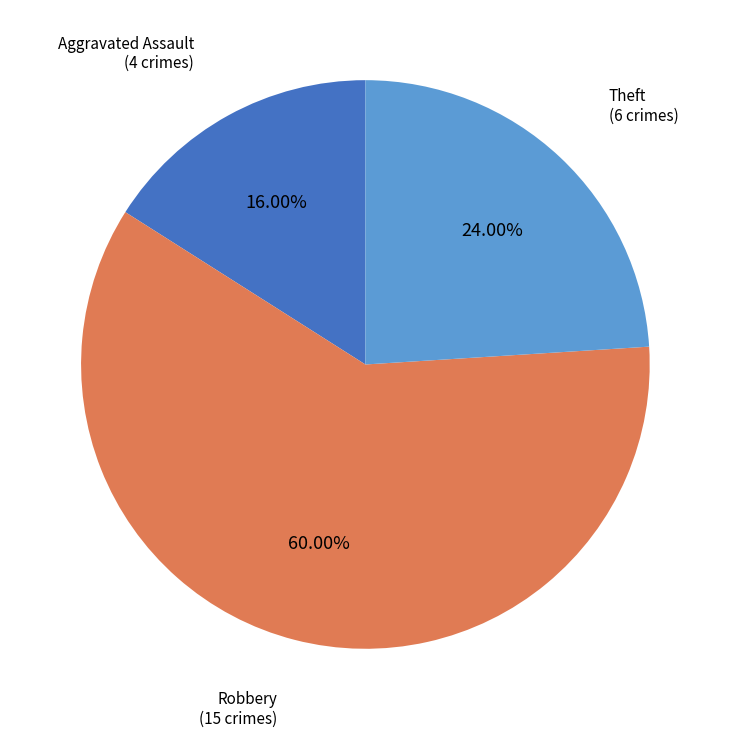

Is there any slice that represents more than half of the pie?

Yes